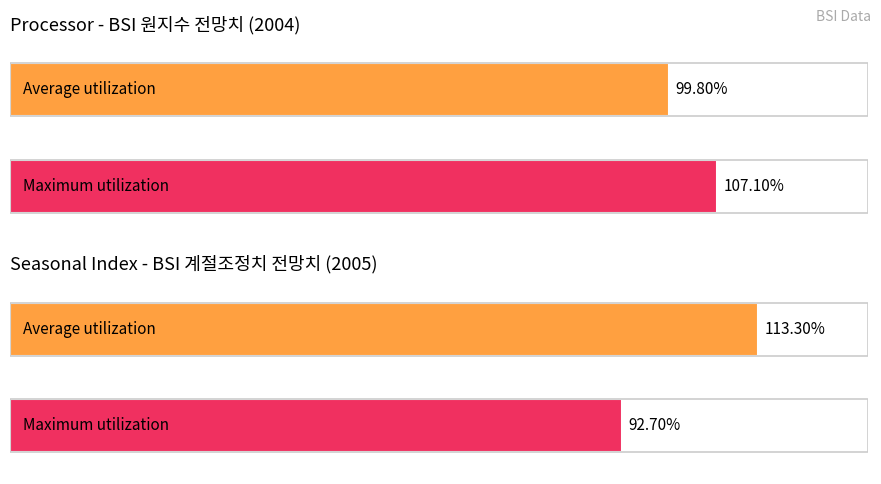

Are the bars horizontal?

Yes